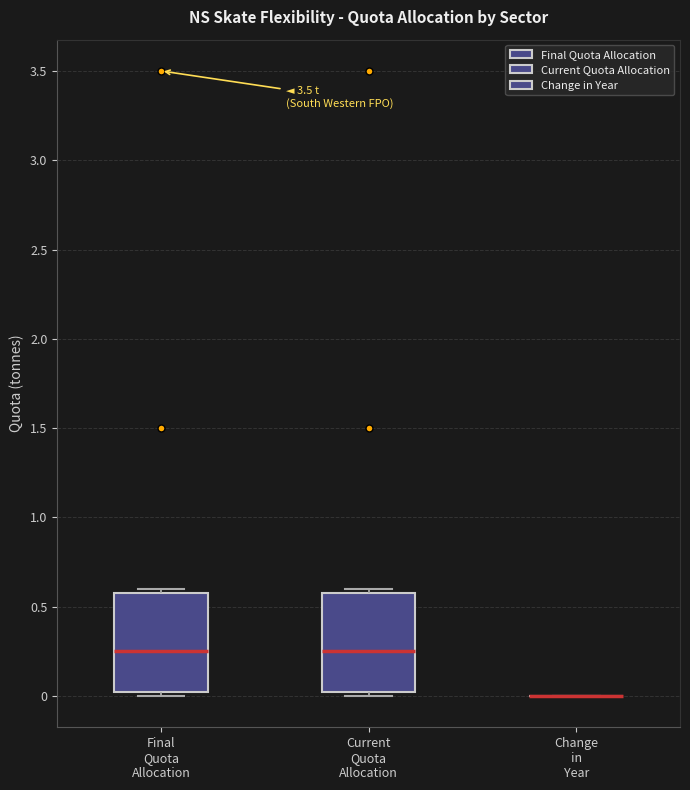

Reading left to right, transcribe this box plot: for each box, give where its median line is, the range the box spans, and where its two whiskers end, as read against the y-axis. The values are not printed on the chart, so give them approximately, as read against the axis.

Final Quota Allocation: median 0.25, box 0.05 to 0.60, whiskers 0.00 to 0.60 (just above the box's upper edge)
Current Quota Allocation: median 0.25, box 0.05 to 0.60, whiskers 0.00 to 0.60 (just above the box's upper edge)
Change in Year: box collapsed to a line at 0.00, whiskers 0.00 to 0.00